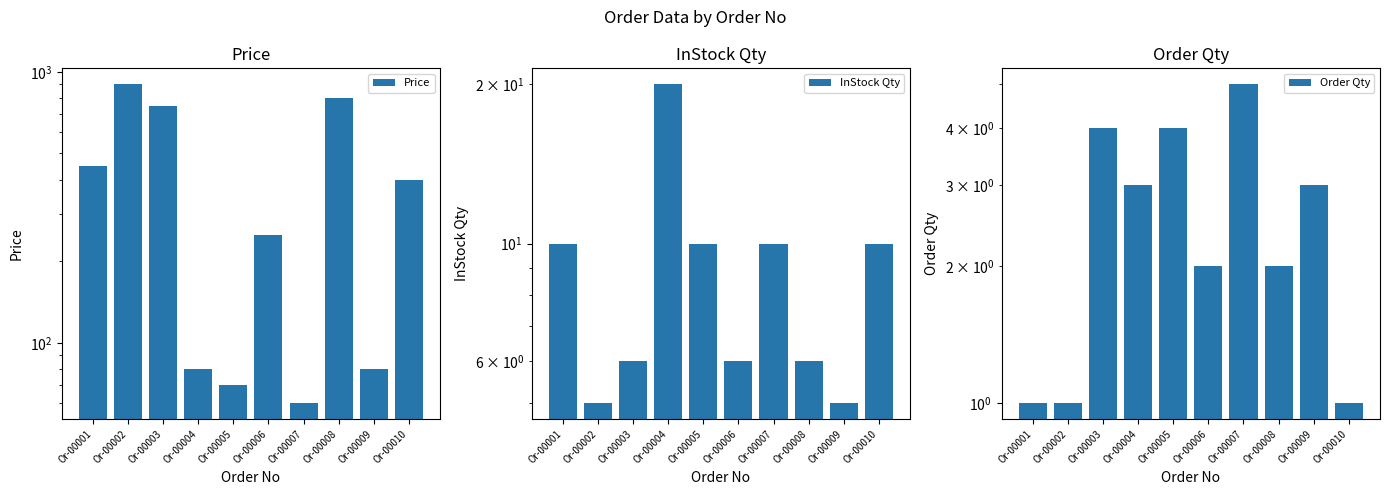

What is the value of the InStock Qty bar at the 9th from the left?

5